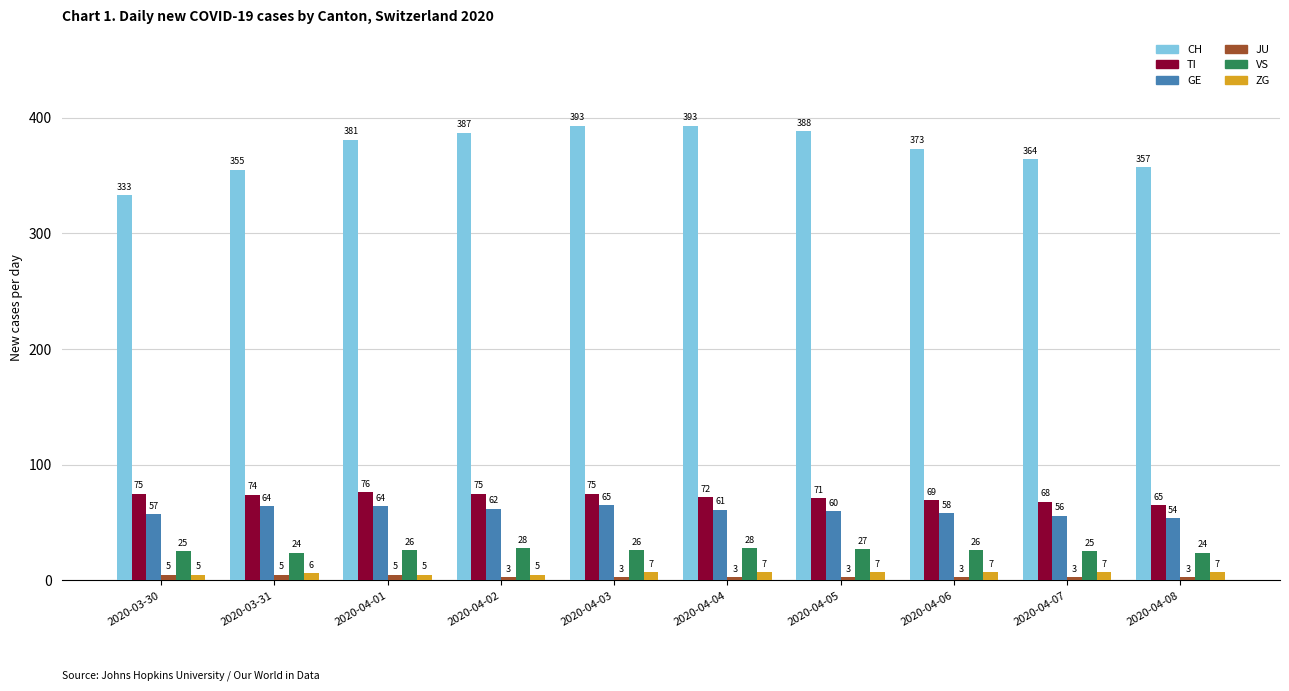

What is the label of the 8th bar from the right?

2020-04-01